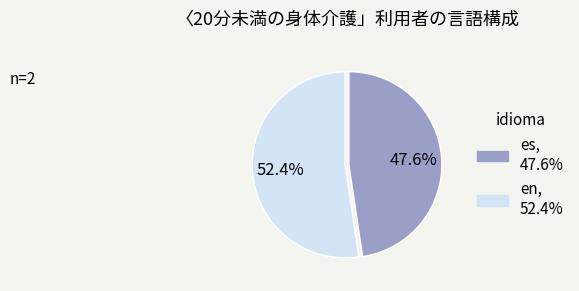

True or false: es accounts for 48% of the total.

True